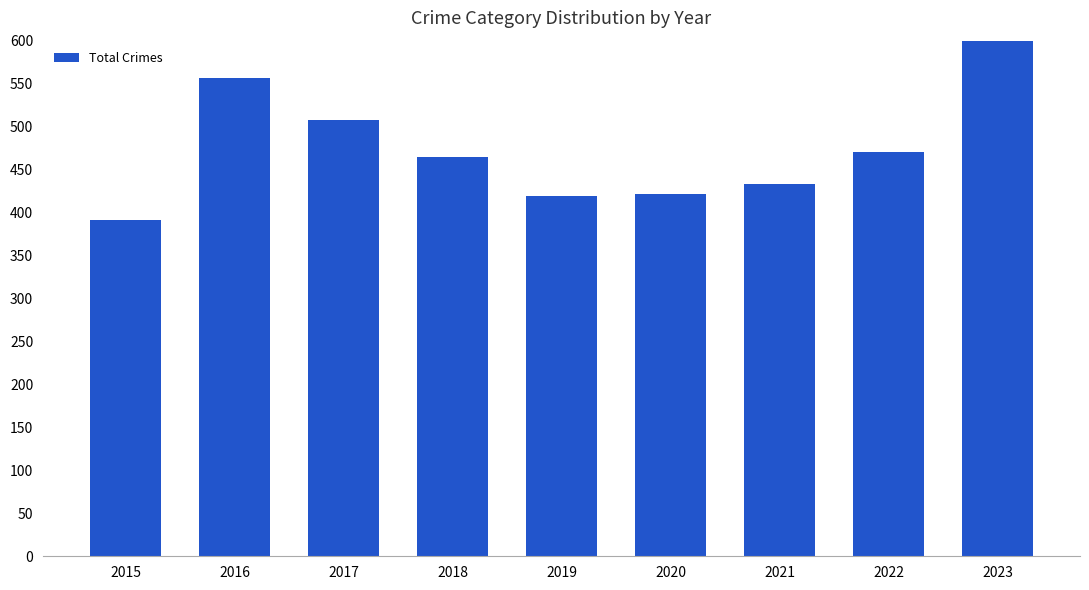

Reading left to right, what are all the values shown in this chart?

391	557	508	465	419	422	433	470	604